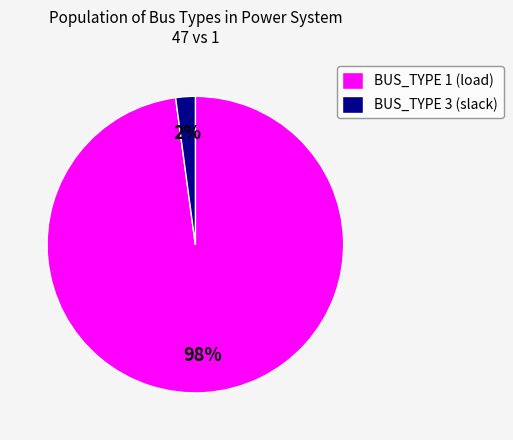

Count the number of slices in the pie.

2